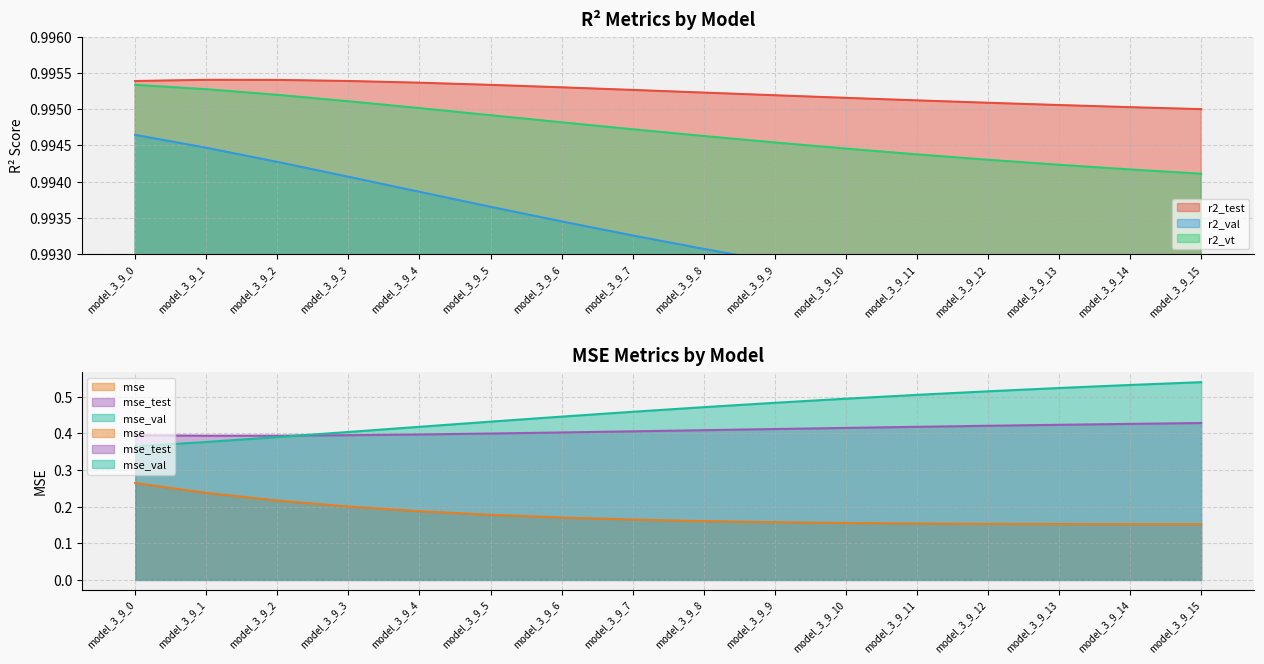

How many lines are shown in the chart?

3